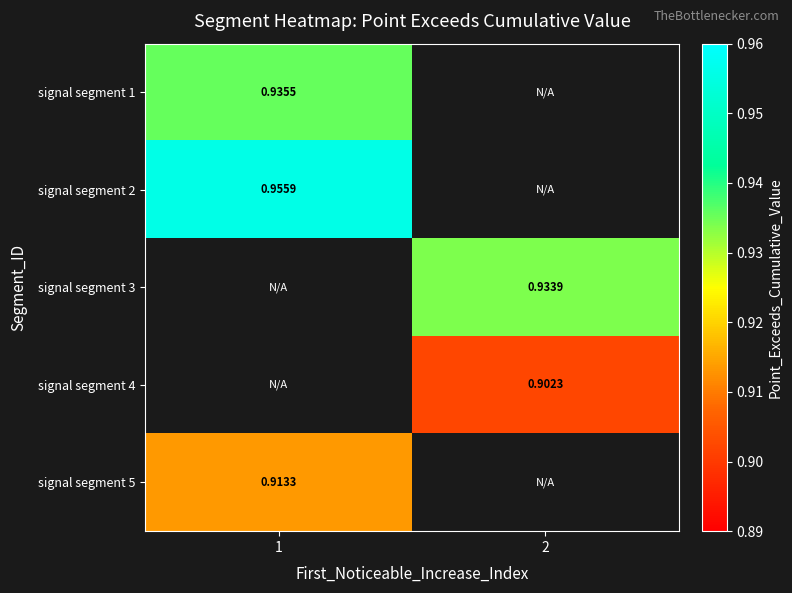

Rank the categories by signal segment 1 value from lowest to highest.

1, 2